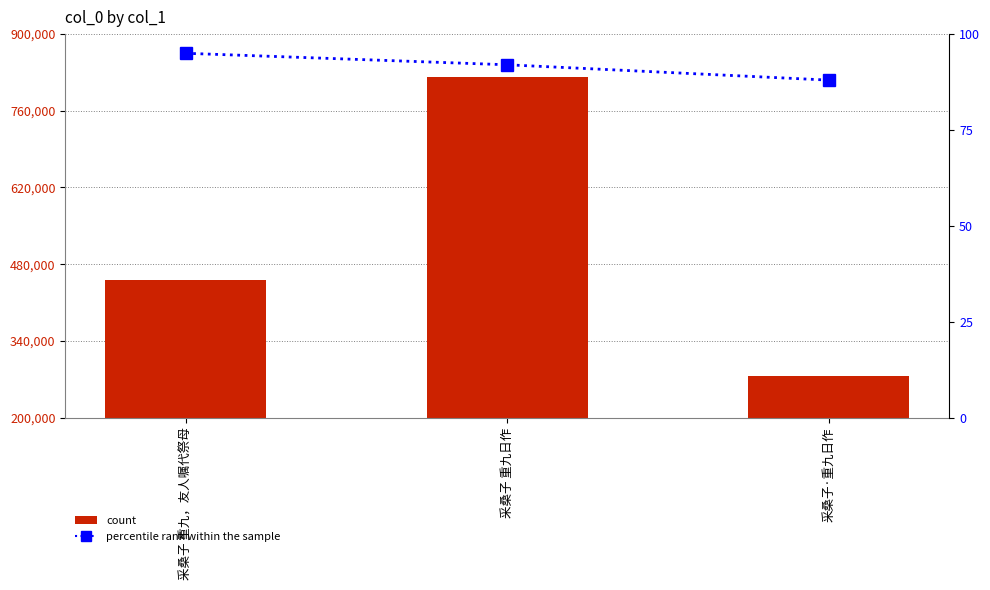

How many groups of bars are there?

3